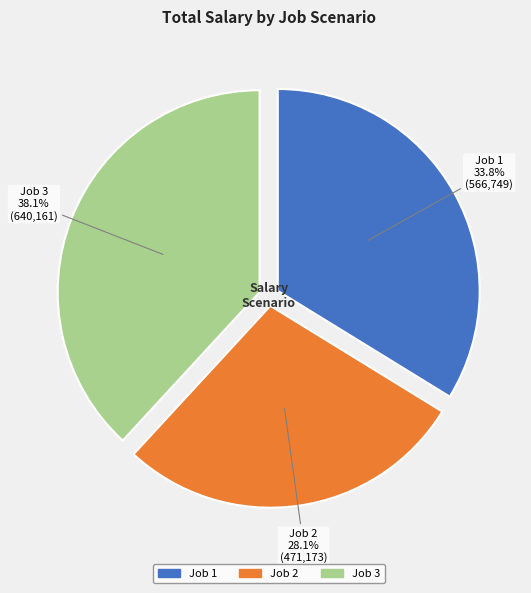

The Job 3 slice represents 38% of the pie. True or false?

True